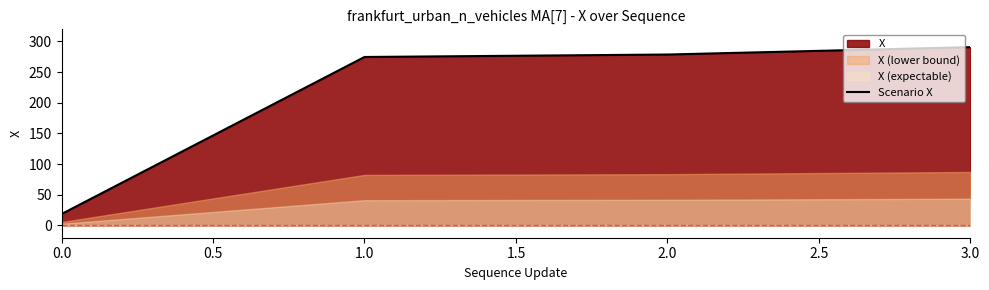

True or false: Scenario X has a value of 18.6 at 0.0.

True